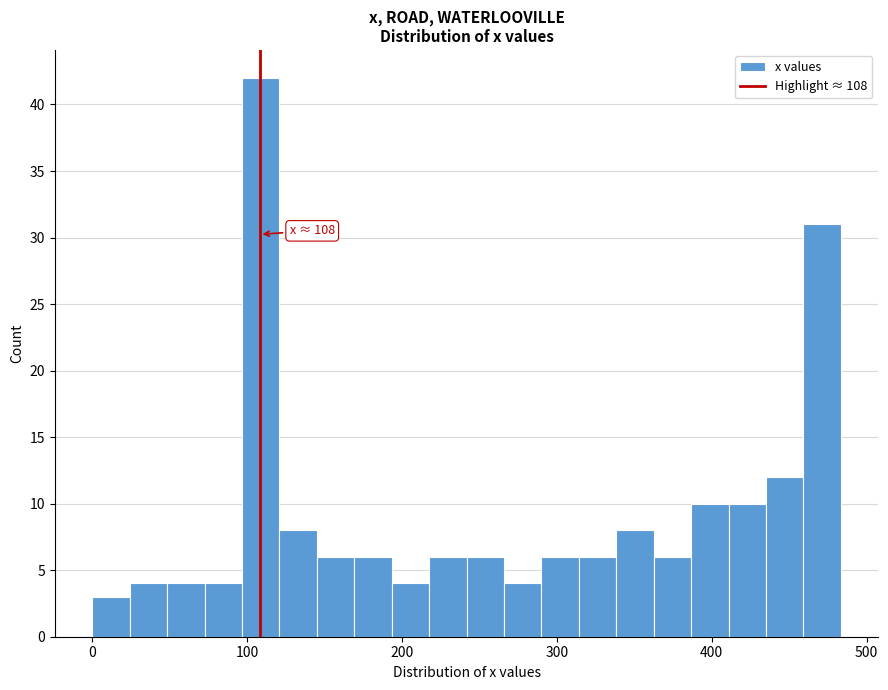

Around what value on the x-axis is the tallest bar? Give the approximate position of its centre, as read against the axis.

110